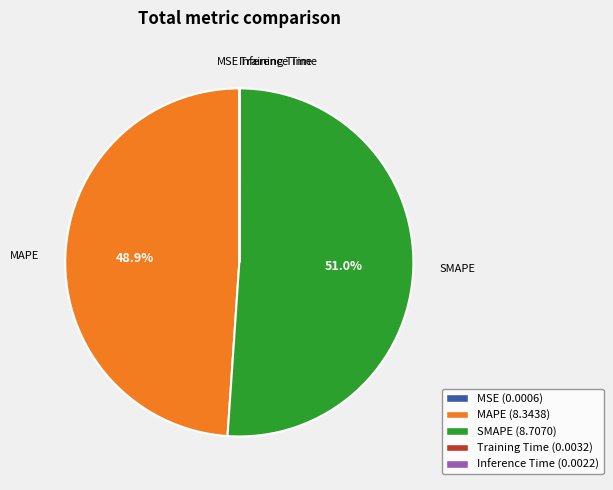

Which slice represents more than half of the pie?

SMAPE